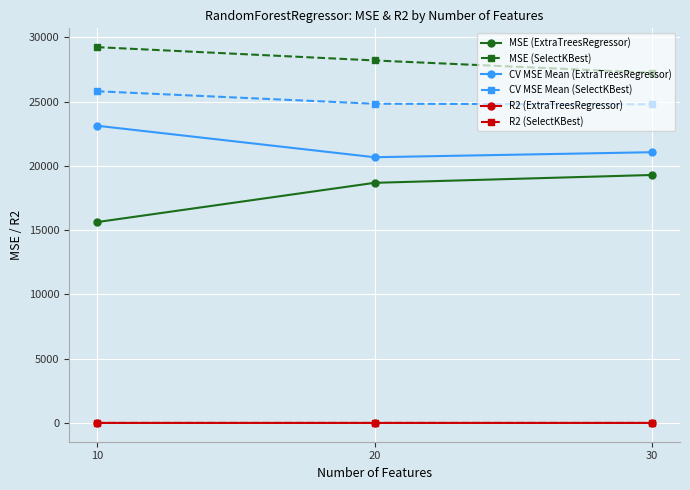

How many data points in MSE (SelectKBest) are less than 28210?

1